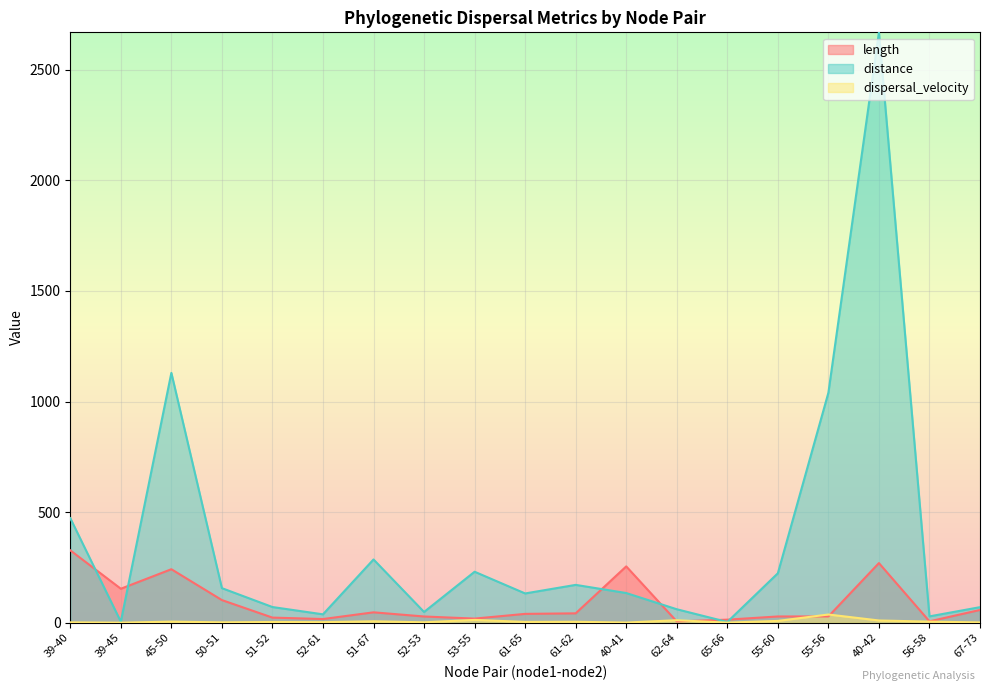

At which category does dispersal_velocity reach its first local valley?

39-45